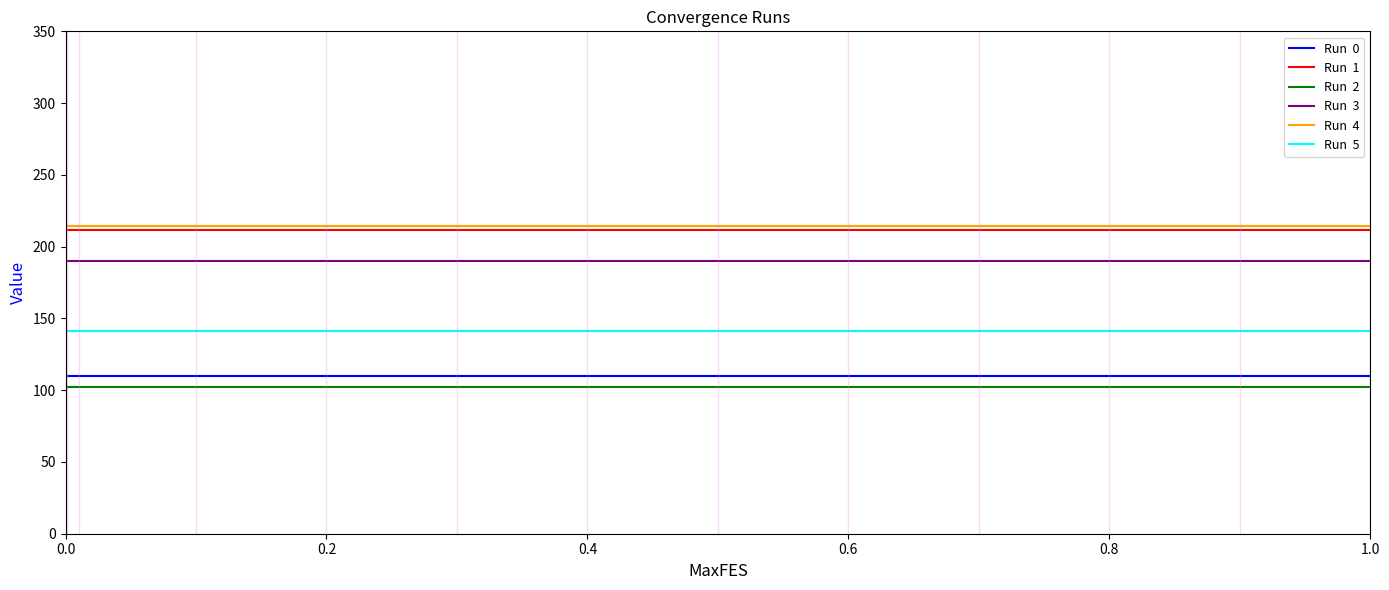

What is the maximum value shown in the chart?

214.7